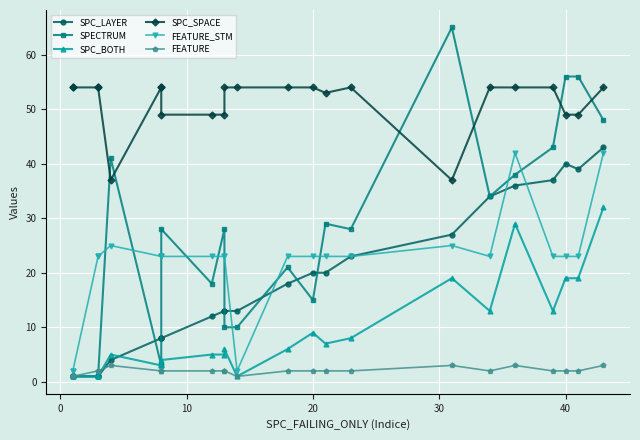

What is the average value of the FEATURE_STM series?

22